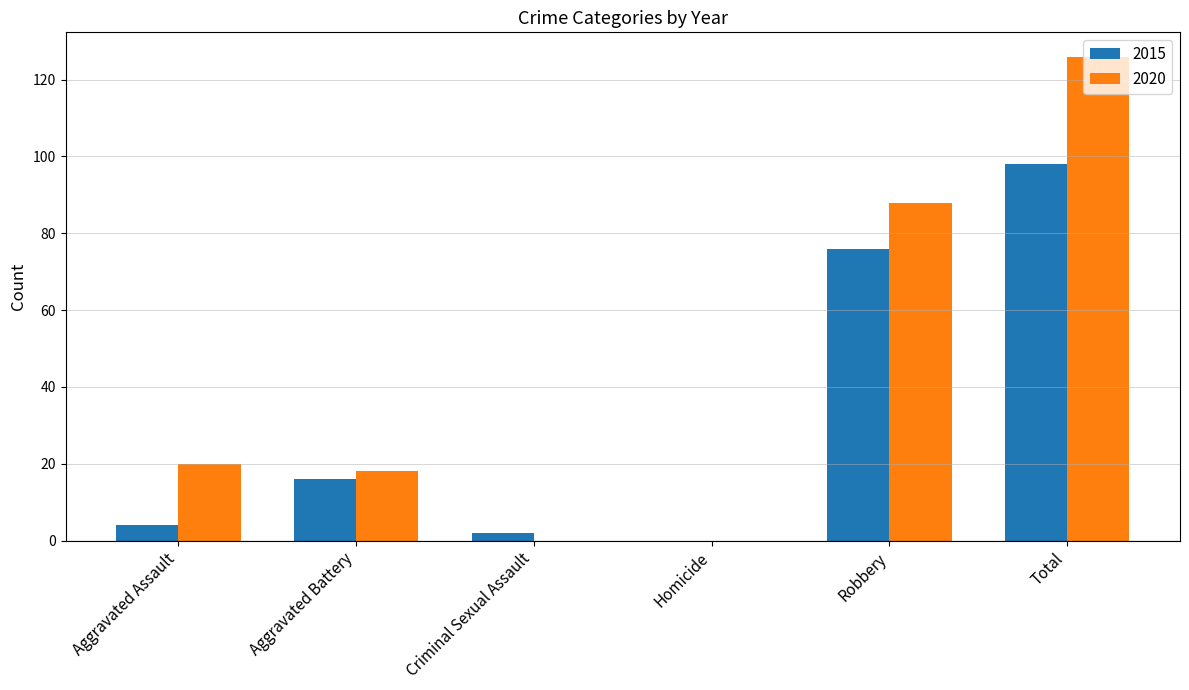

Which series changed the most between Aggravated Battery and Total?

2020